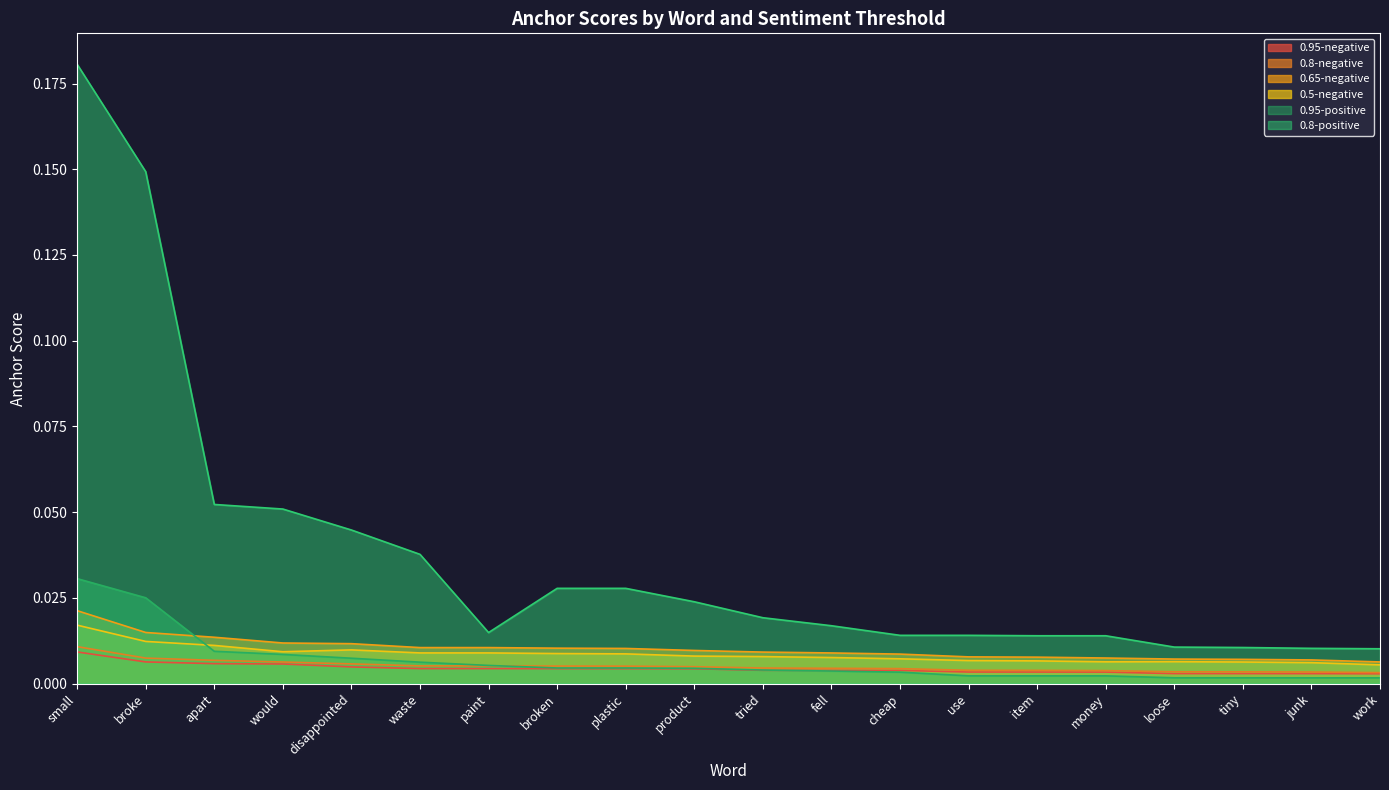

Reading left to right, extract all data points from this chart.

0.95-negative: small=0.0	broke=0.0	apart=0.0	would=0.0	disappointed=0.0	waste=0.0	paint=0.0	broken=0.0	plastic=0.0	product=0.0	tried=0.0	fell=0.0	cheap=0.0	use=0.0	item=0.0	money=0.0	loose=0.0	tiny=0.0	junk=0.0	work=0.0
0.8-negative: small=0.0	broke=0.0	apart=0.0	would=0.0	disappointed=0.0	waste=0.0	paint=0.0	broken=0.0	plastic=0.0	product=0.0	tried=0.0	fell=0.0	cheap=0.0	use=0.0	item=0.0	money=0.0	loose=0.0	tiny=0.0	junk=0.0	work=0.0
0.65-negative: small=0.0	broke=0.0	apart=0.0	would=0.0	disappointed=0.0	waste=0.0	paint=0.0	broken=0.0	plastic=0.0	product=0.0	tried=0.0	fell=0.0	cheap=0.0	use=0.0	item=0.0	money=0.0	loose=0.0	tiny=0.0	junk=0.0	work=0.0
0.5-negative: small=0.0	broke=0.0	apart=0.0	would=0.0	disappointed=0.0	waste=0.0	paint=0.0	broken=0.0	plastic=0.0	product=0.0	tried=0.0	fell=0.0	cheap=0.0	use=0.0	item=0.0	money=0.0	loose=0.0	tiny=0.0	junk=0.0	work=0.0
0.95-positive: small=0.0	broke=0.0	apart=0.0	would=0.0	disappointed=0.0	waste=0.0	paint=0.0	broken=0.0	plastic=0.0	product=0.0	tried=0.0	fell=0.0	cheap=0.0	use=0.0	item=0.0	money=0.0	loose=0.0	tiny=0.0	junk=0.0	work=0.0
0.8-positive: small=0.2	broke=0.1	apart=0.1	would=0.1	disappointed=0.0	waste=0.0	paint=0.0	broken=0.0	plastic=0.0	product=0.0	tried=0.0	fell=0.0	cheap=0.0	use=0.0	item=0.0	money=0.0	loose=0.0	tiny=0.0	junk=0.0	work=0.0